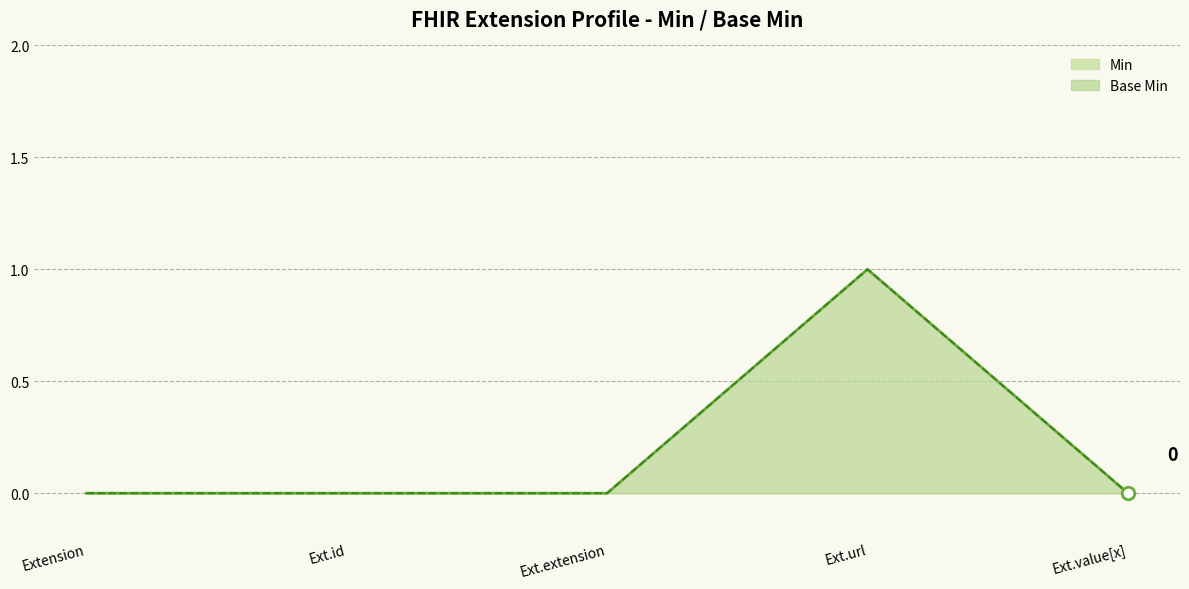

Which series has the largest total across all categories?

Min